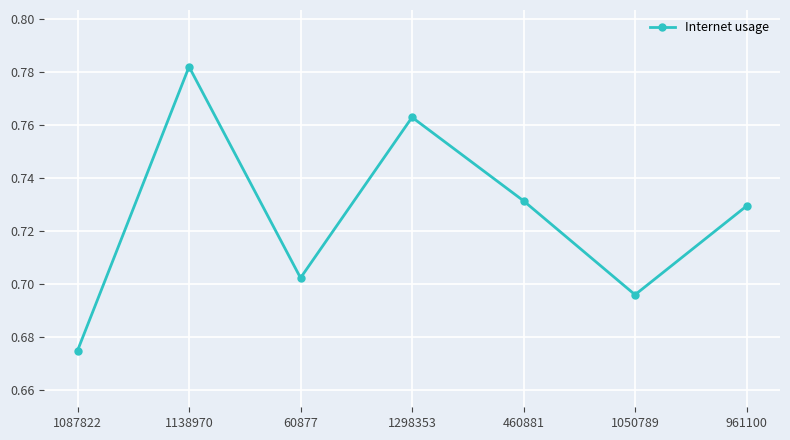

The value at 60877 is 1.2. True or false?

False